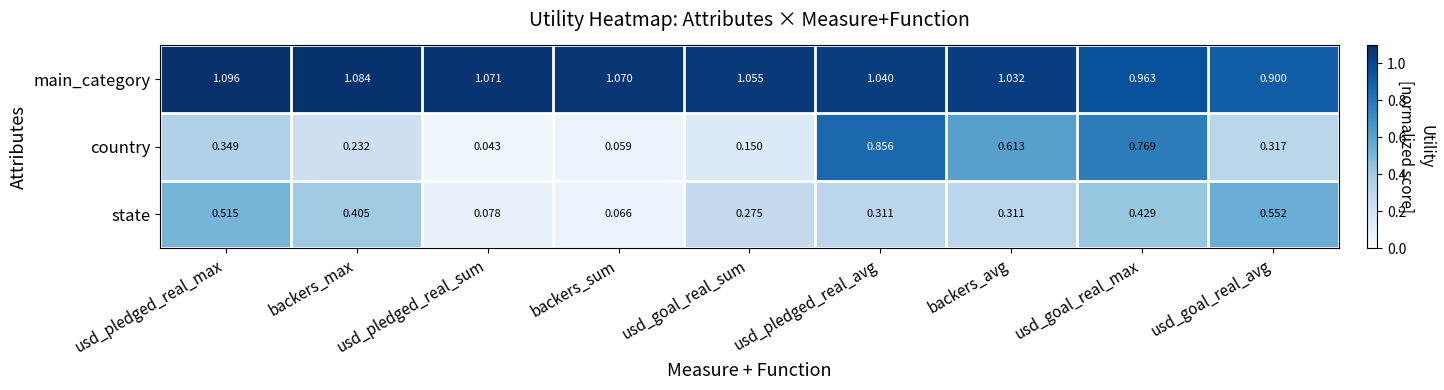

Which category has the highest value across all series?

usd_pledged_real_max